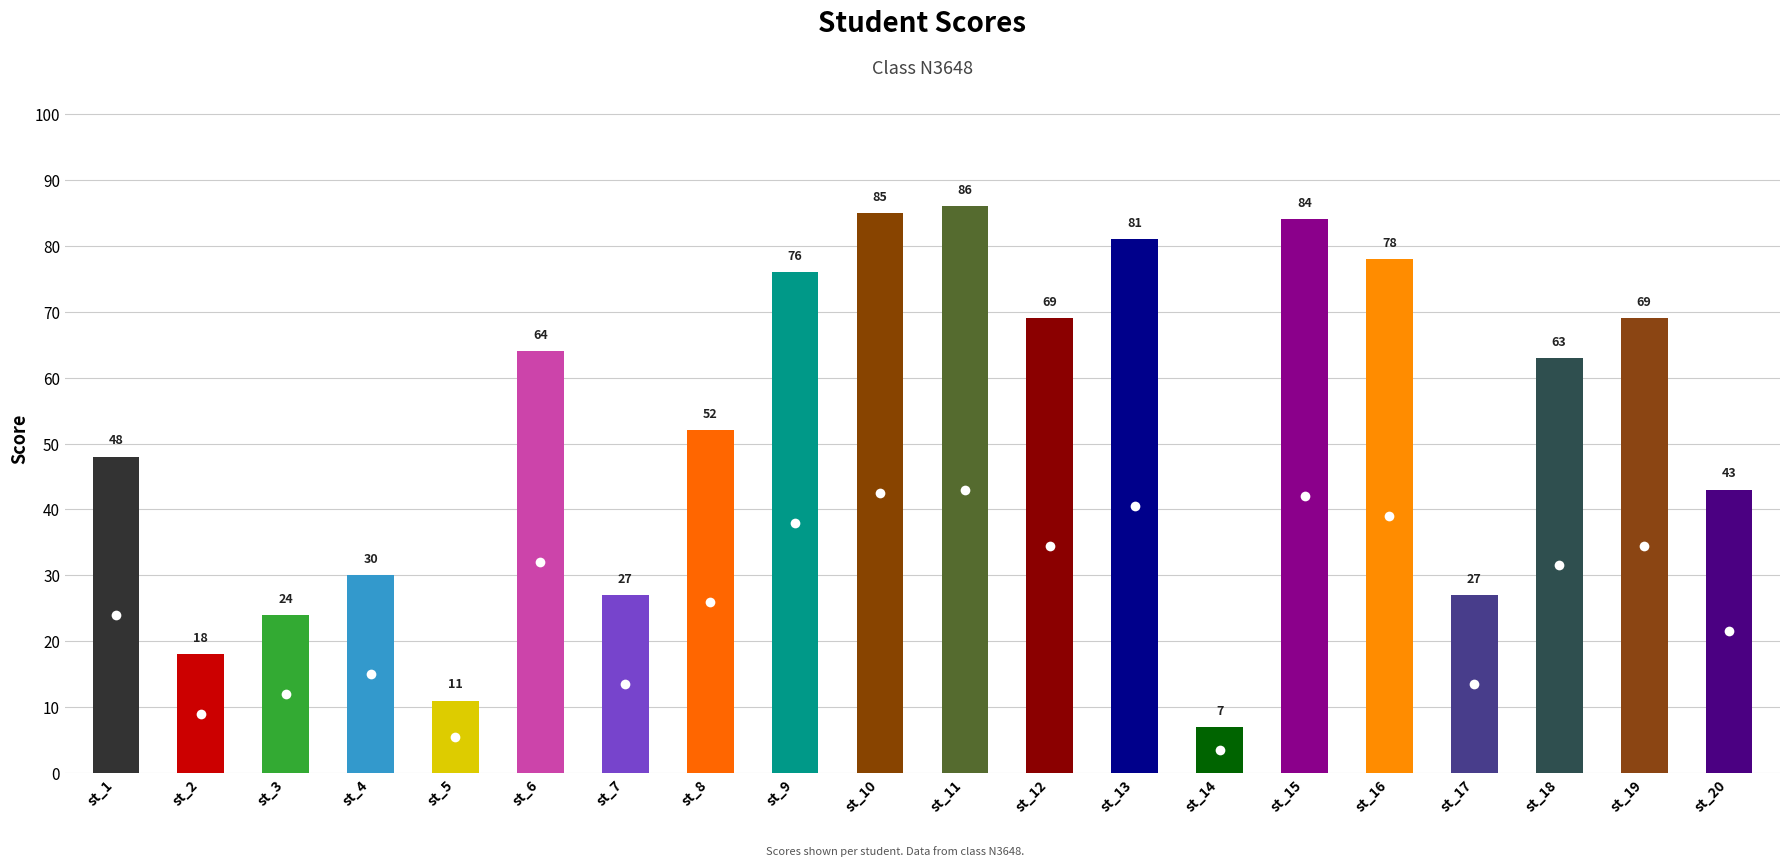

Approximately how many times larger is the value at st_9 compared to st_11?

0.9